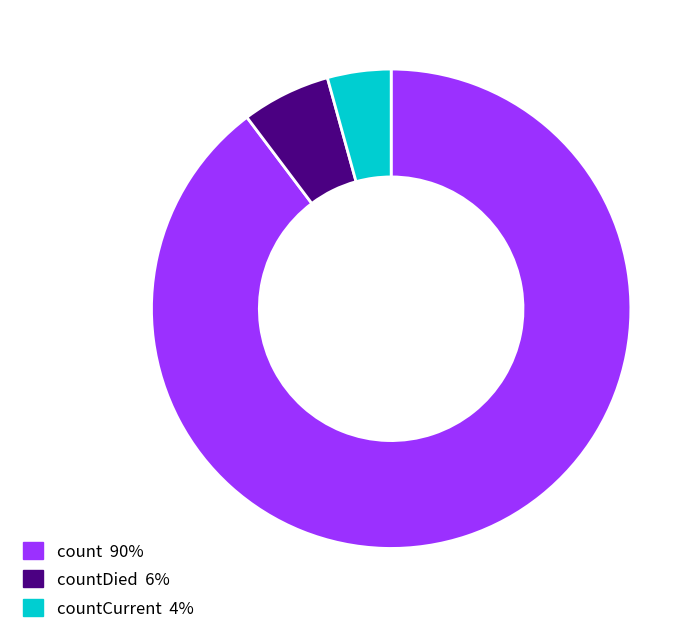

Does any single category account for the majority?

Yes